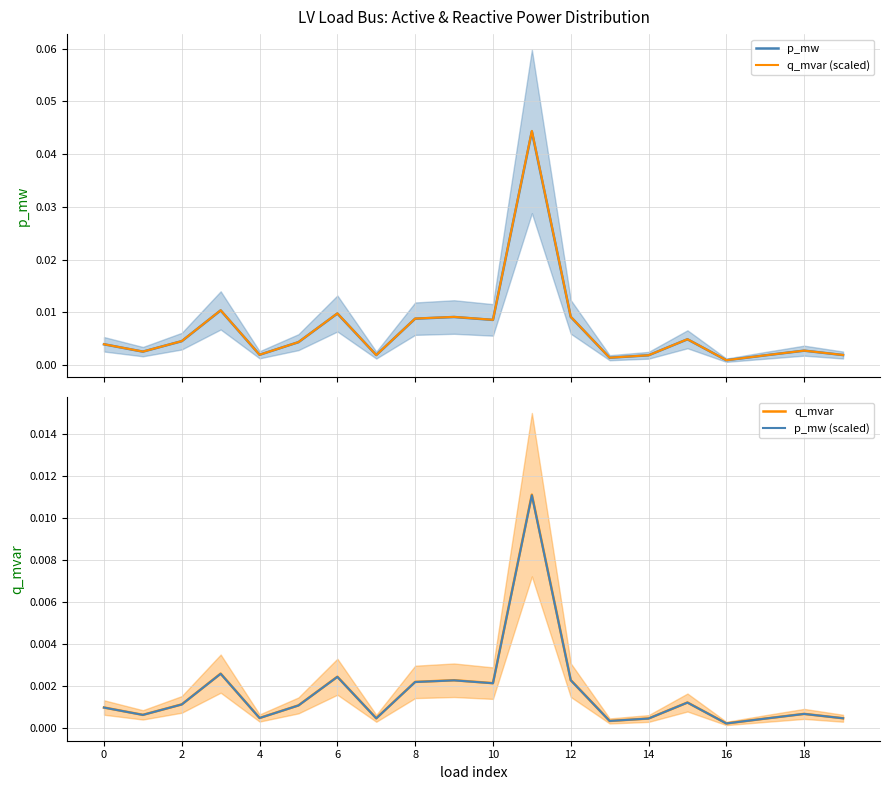

At which category does the chart reach its peak across all series?

11